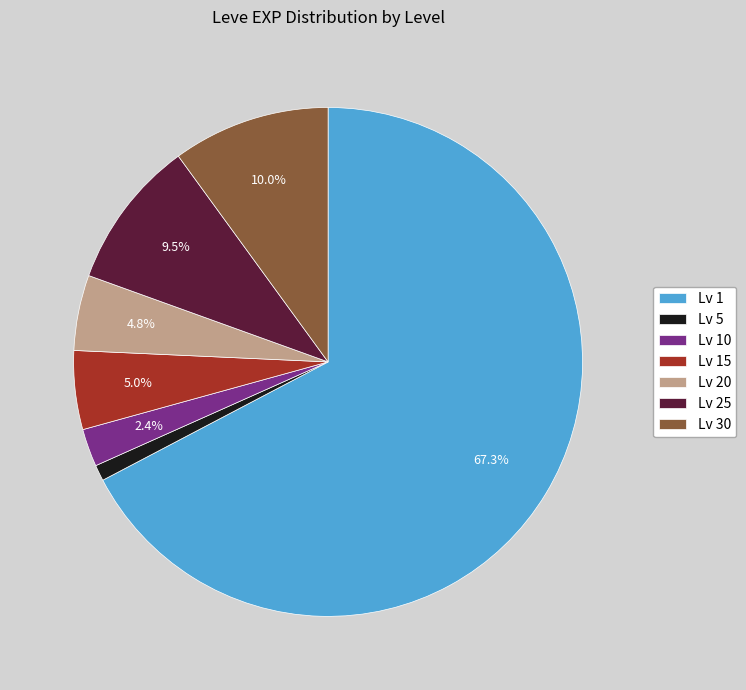

Combined, what portion of the pie is Lv 30 and Lv 20?

14.8%